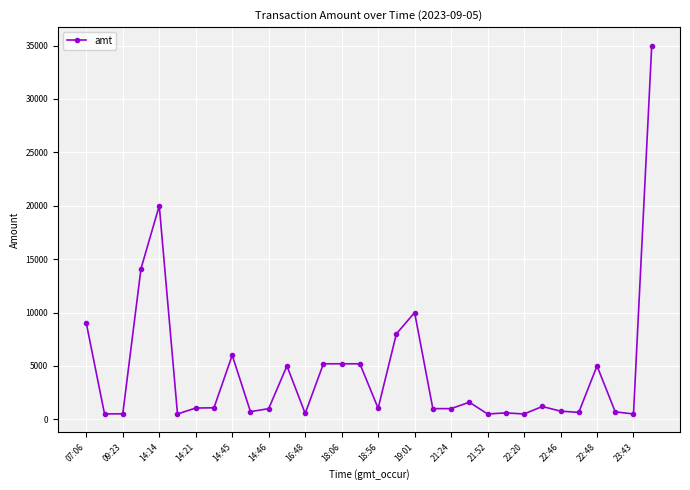

True or false: the data has more than 2 interior local peaks.

True